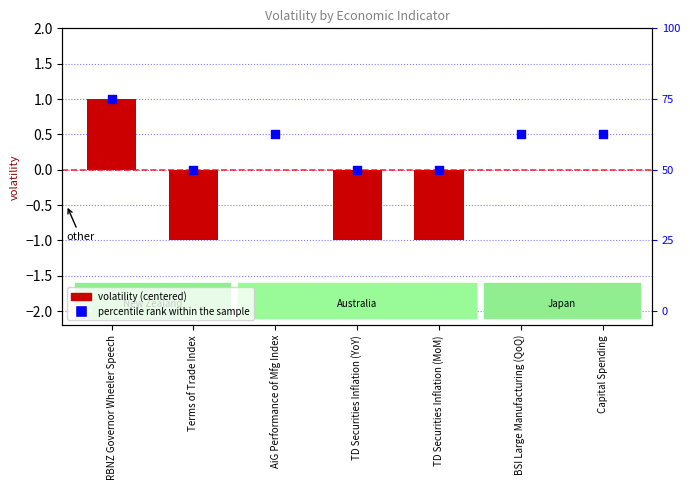

What are all the series names shown in the legend?

volatility, percentile rank within the sample